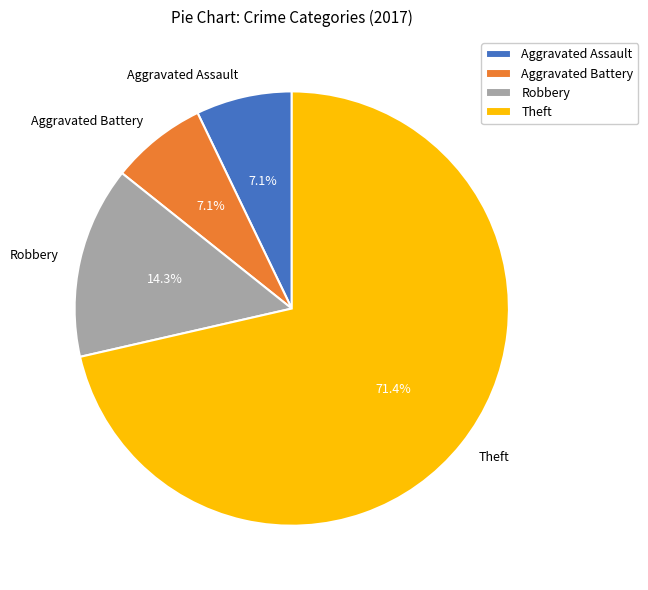

Which slice represents more than half of the pie?

Theft